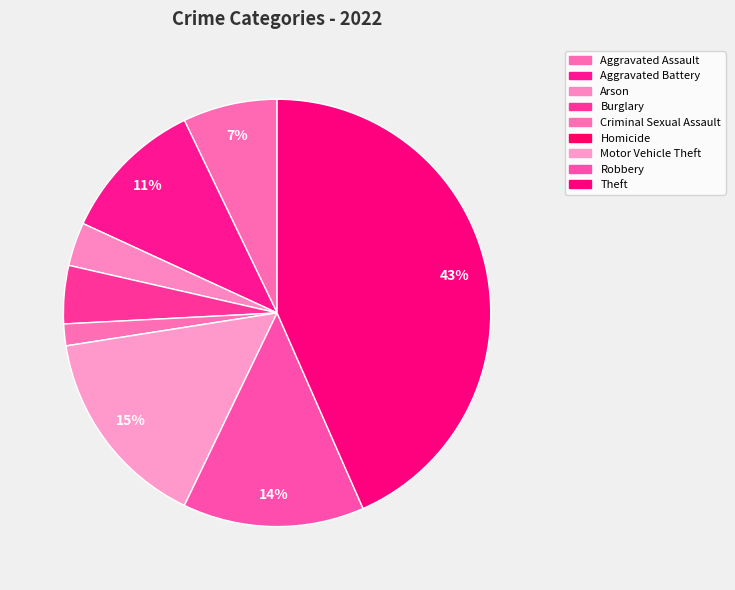

To the nearest percent, what is the combined percentage of Aggravated Assault and Arson?

10%